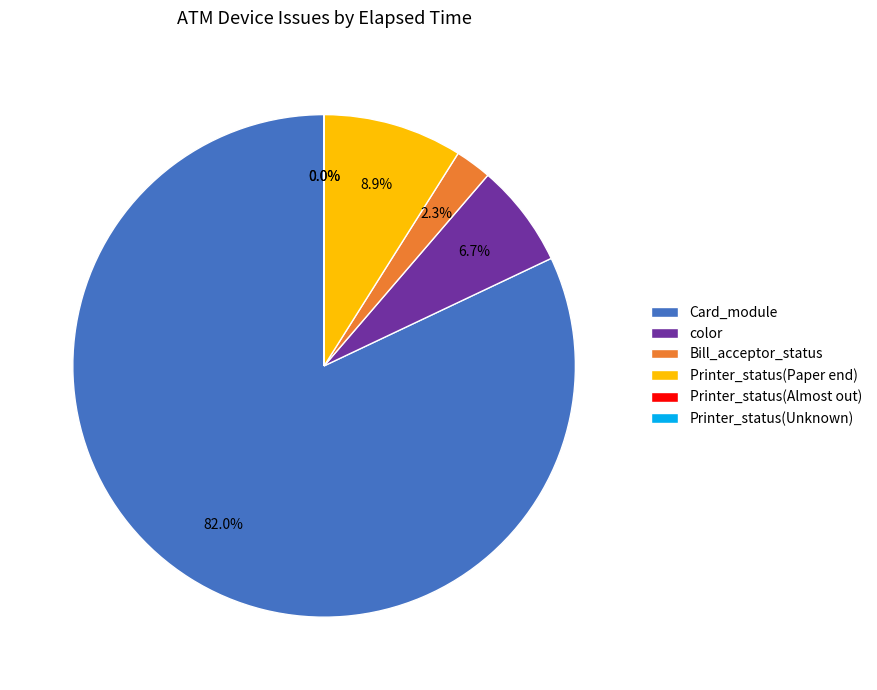

Which has a higher value, Printer_status(Paper end) or Bill_acceptor_status?

Printer_status(Paper end)